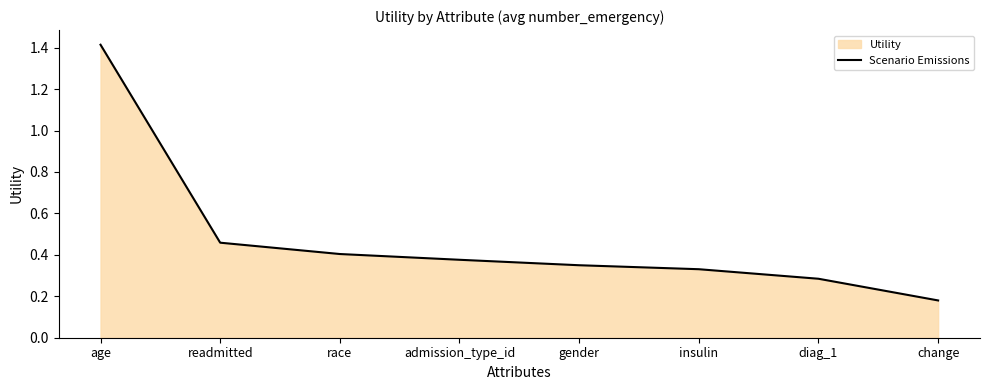

Does the chart display data point markers on the line(s)?

No